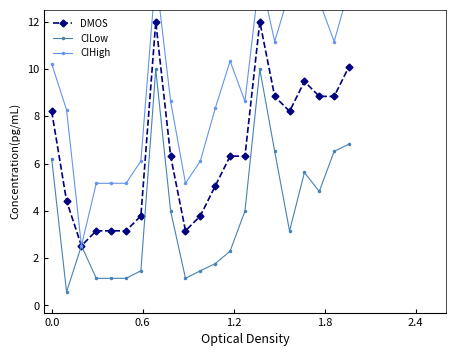

In CILow, how many points are higher than both neighbors (excluding endpoints)?

4